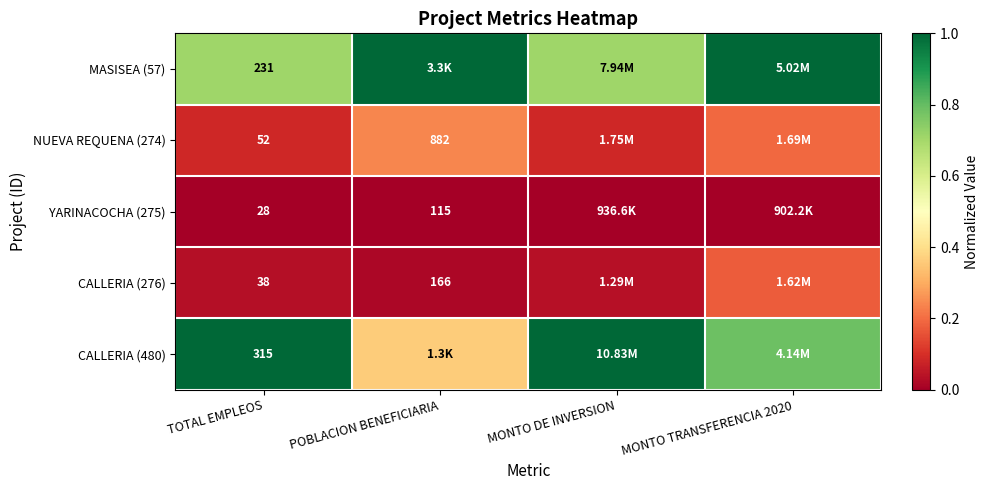

Which series has the largest range (max minus min)?

CALLERIA (480)